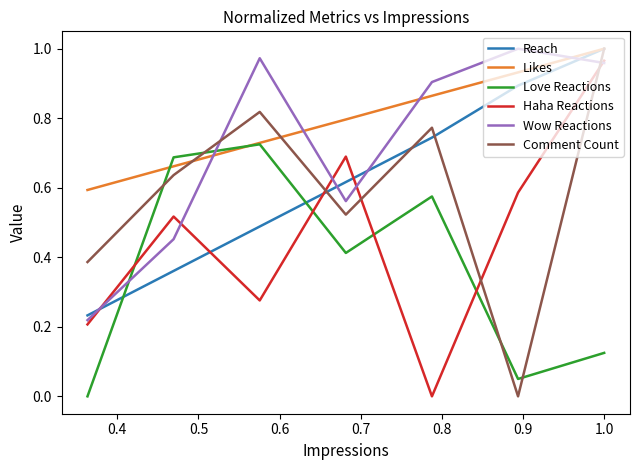

Does the chart have visible grid lines?

No